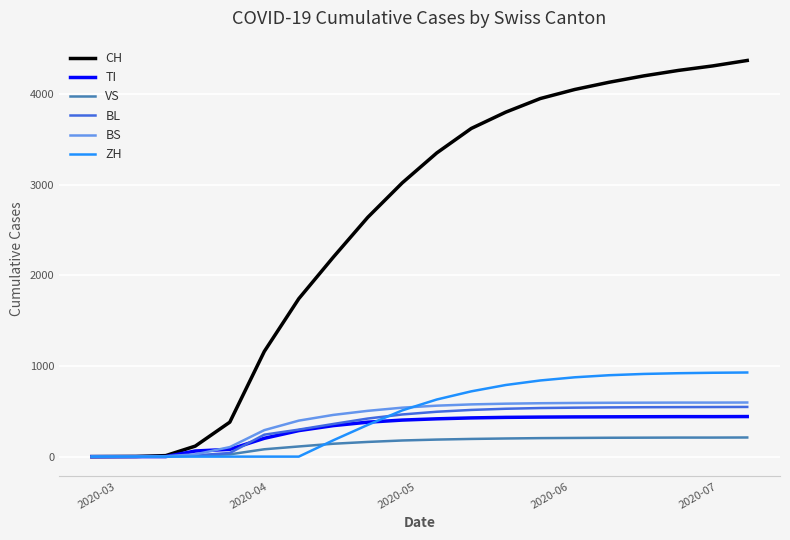

What is the maximum value shown in the chart?

4370